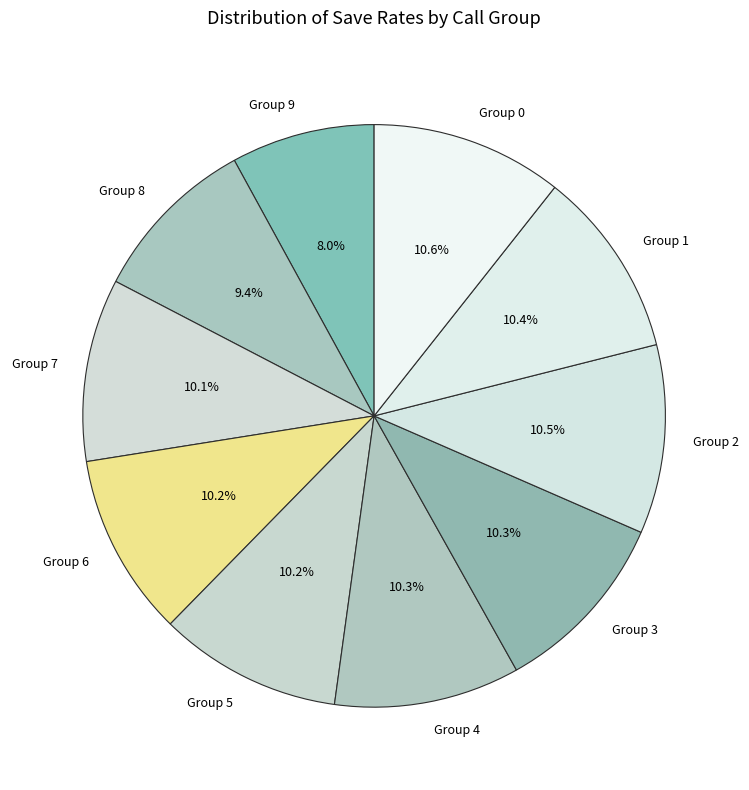

Is there a majority slice in this chart?

No